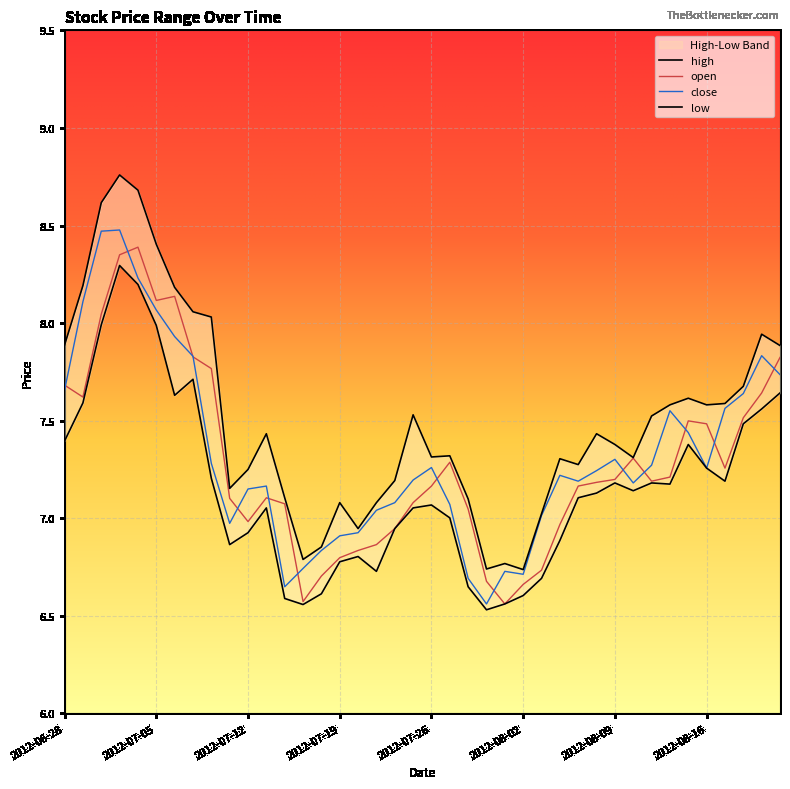

What is the total value across all series at 2012-07-23?

27.7